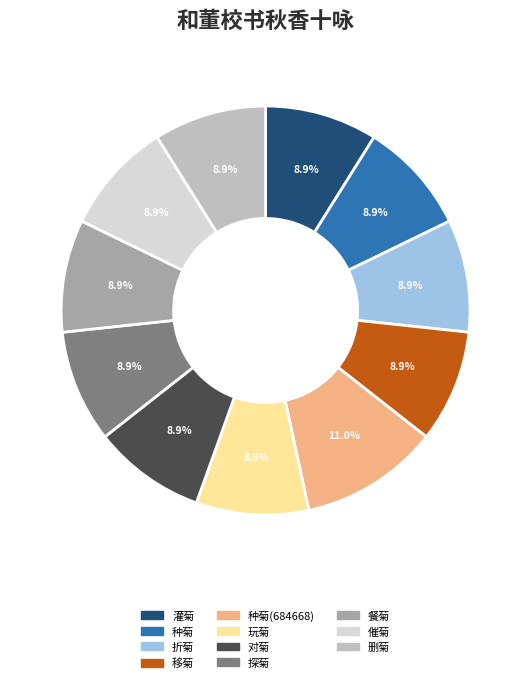

Do 删菊 and 移菊 together represent more than half of the pie?

No